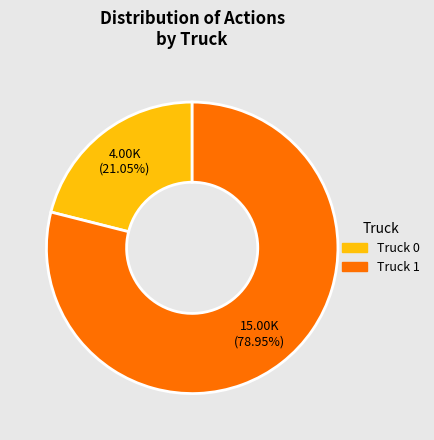

What is the ratio of the value at Truck 0 to the value at Truck 1?

0.3